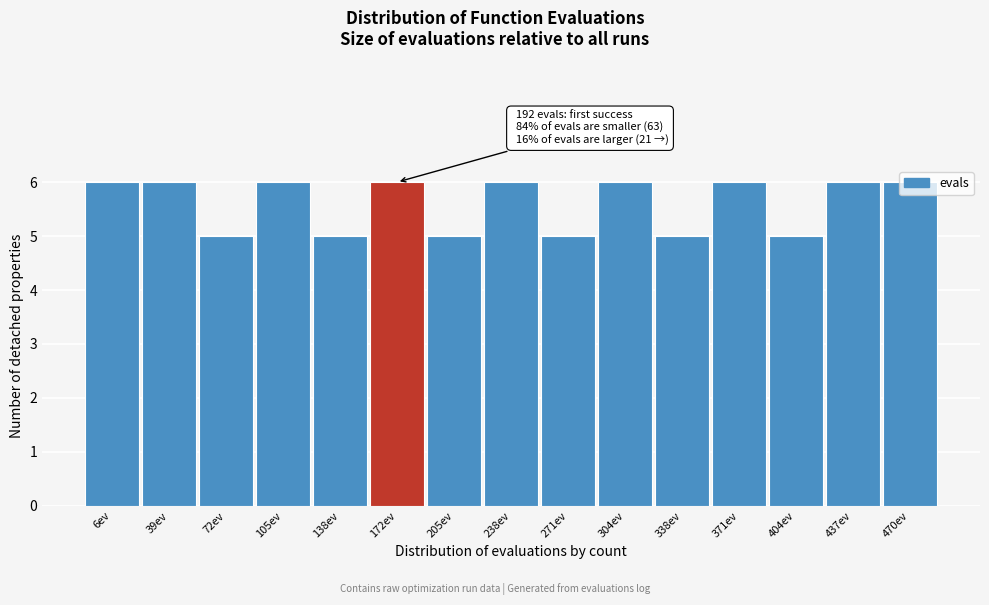

What is the label of the 12th bar from the right?

105ev